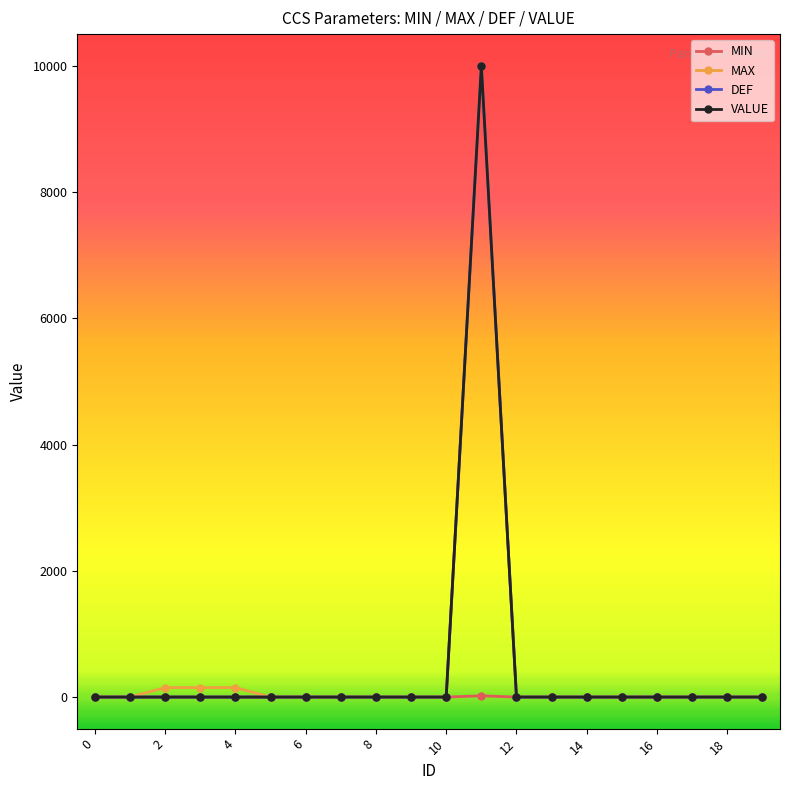

Does the chart have visible grid lines?

No